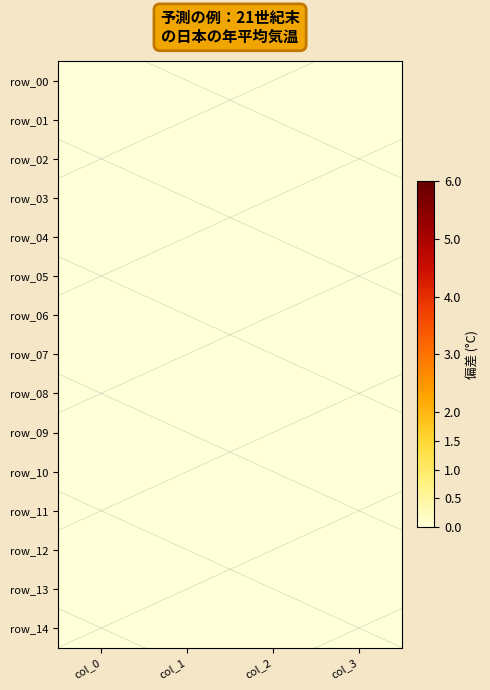

Which label corresponds to the largest value in the chart?

col_0